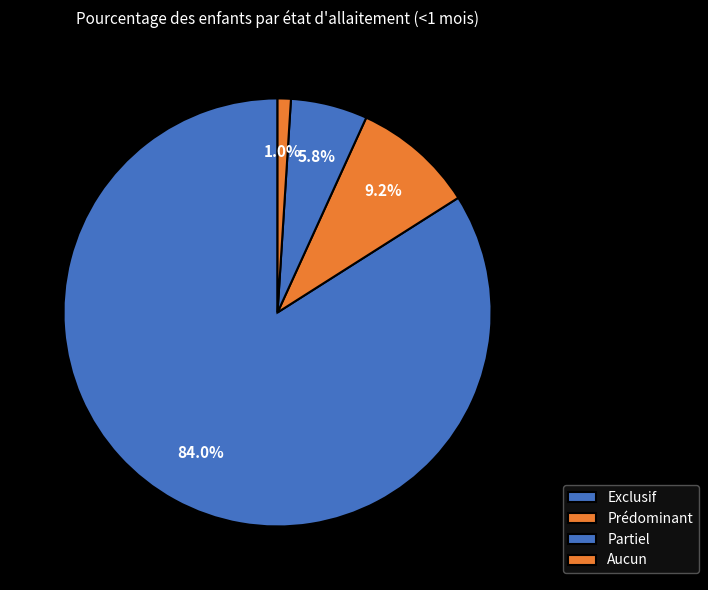

The Aucun slice represents 1% of the pie. True or false?

True